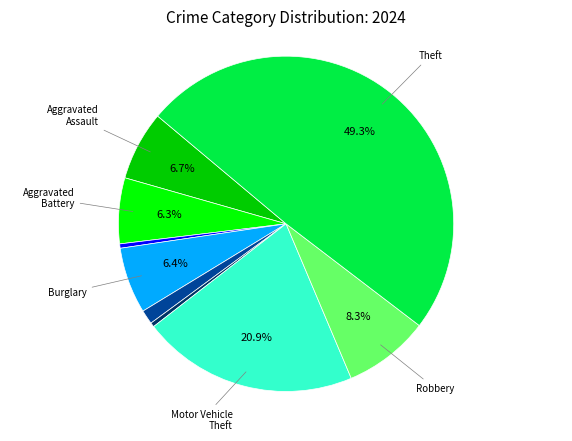

Which category has the smallest portion of the pie?

Homicide